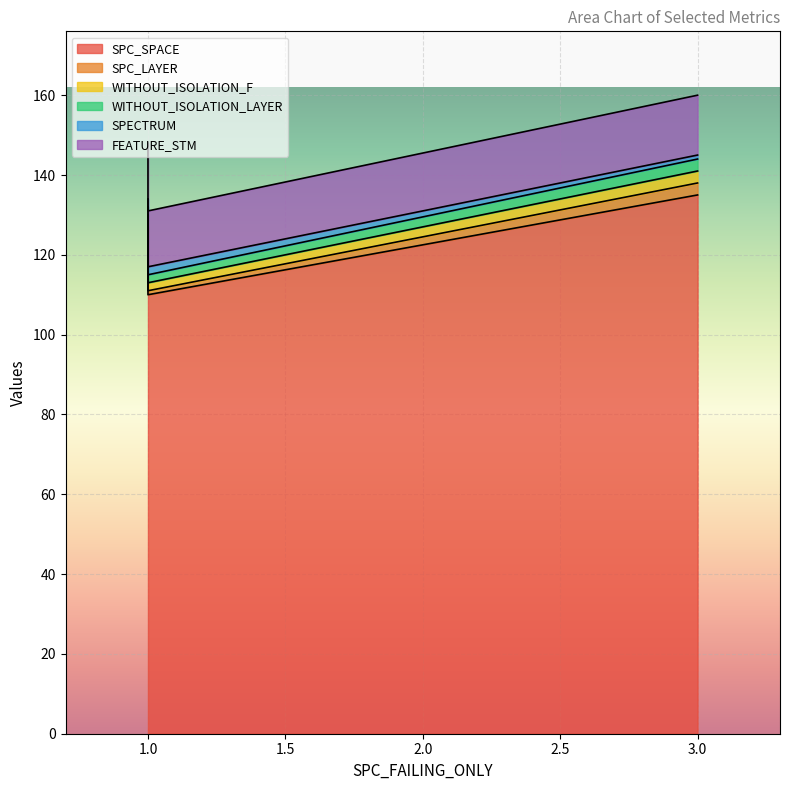

What is the value of the WITHOUT_ISOLATION_LAYER point at the 1st from the left?

2